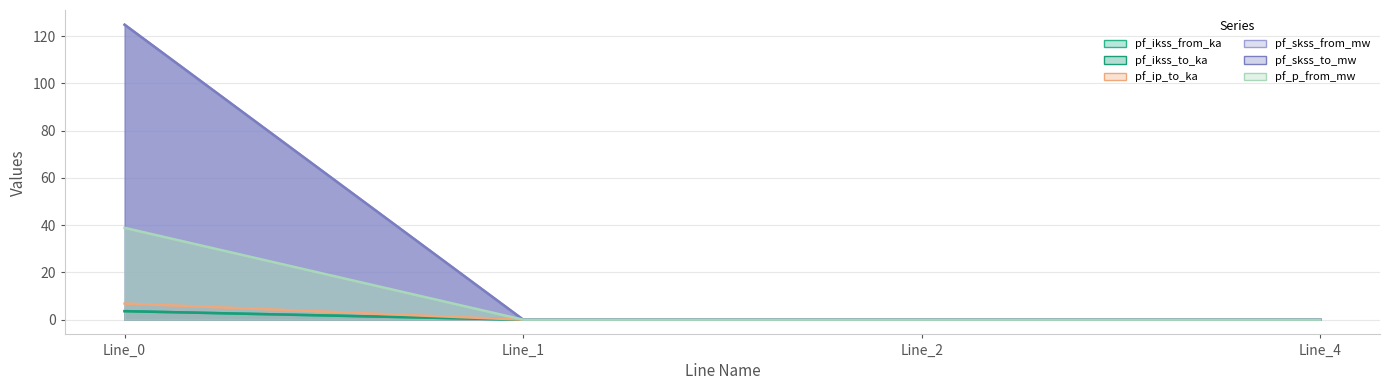

At which label does pf_ikss_to_ka reach its peak?

Line_0